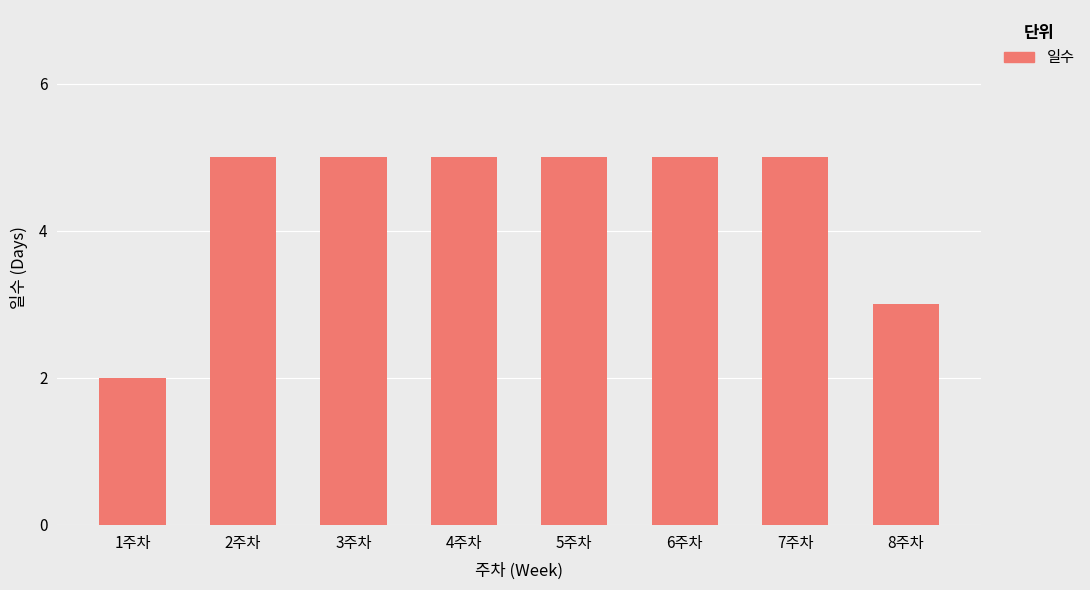

Which category has the lowest value across all series?

1주차